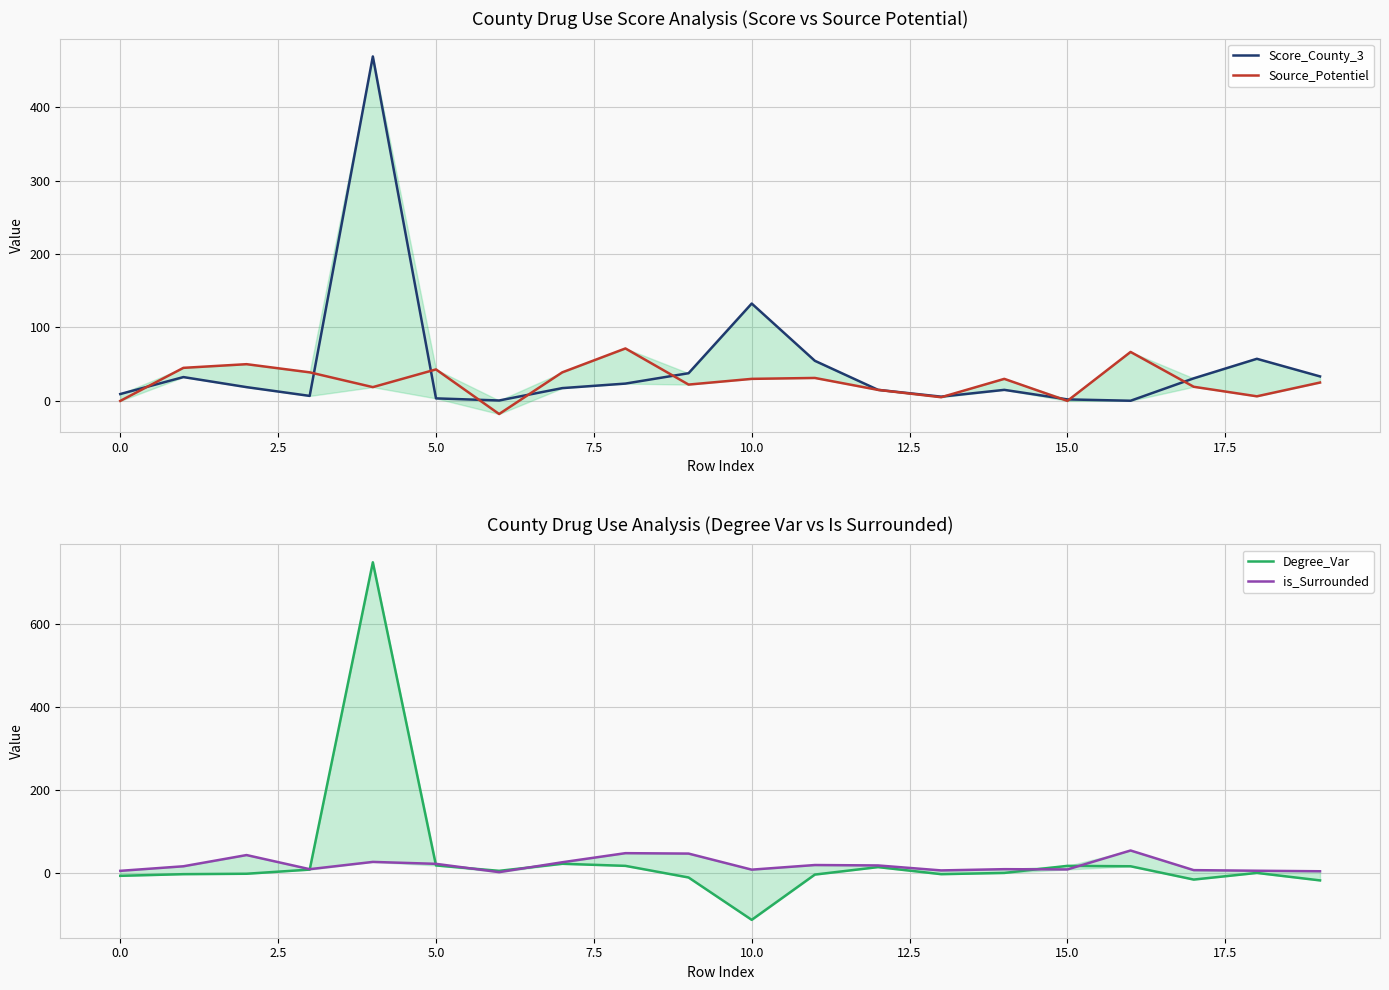

Is this an area chart (filled region under the line)?

No